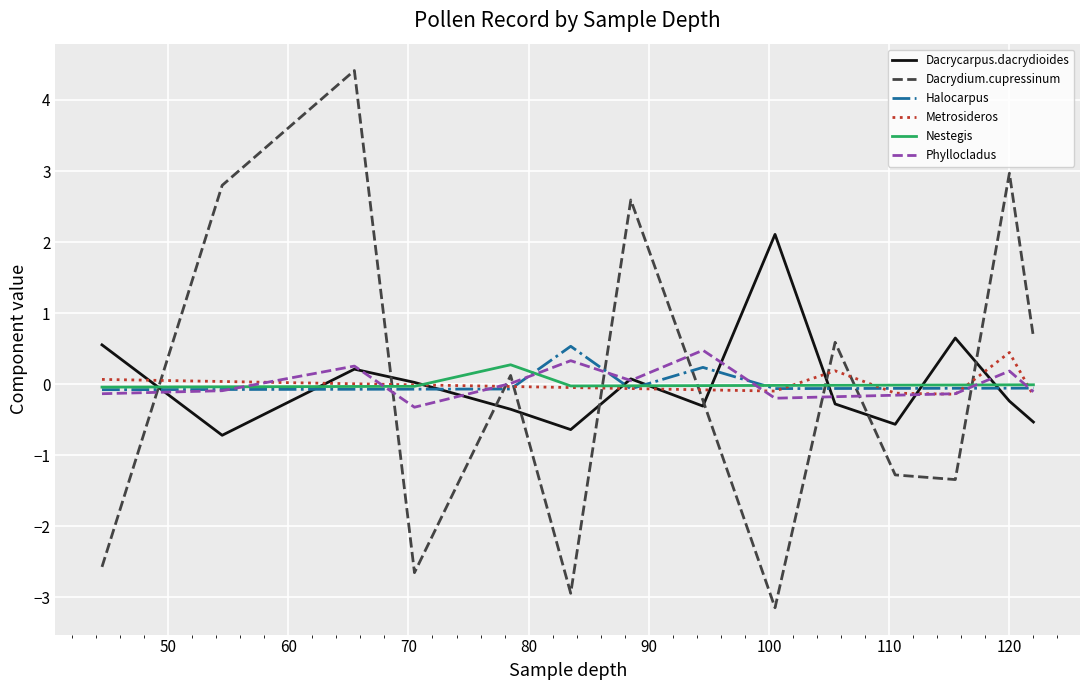

What are all the series names shown in the legend?

Dacrycarpus.dacrydioides, Dacrydium.cupressinum, Halocarpus, Metrosideros, Nestegis, Phyllocladus